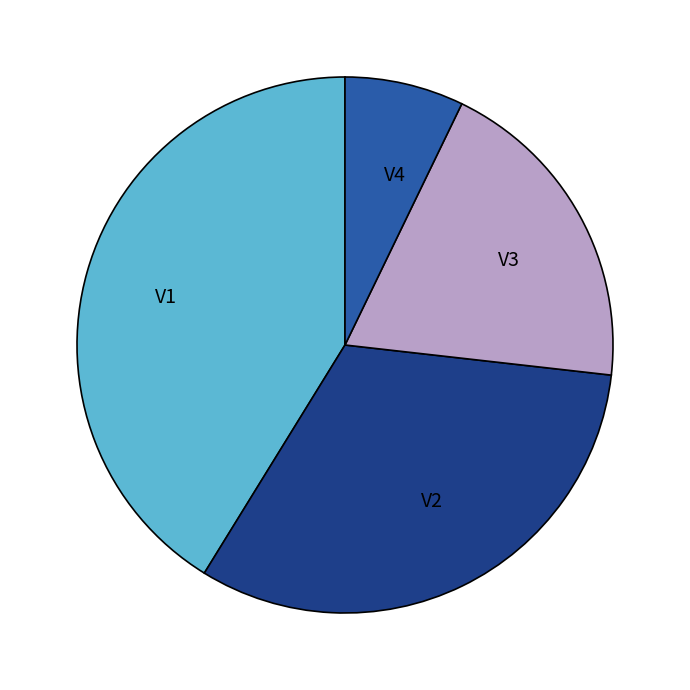

How many slices are in this pie chart?

4